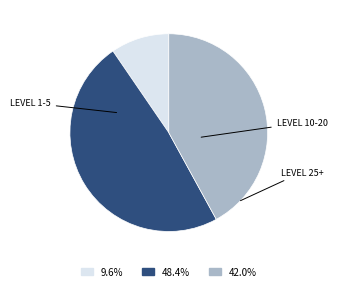

Is there any slice that represents more than half of the pie?

No